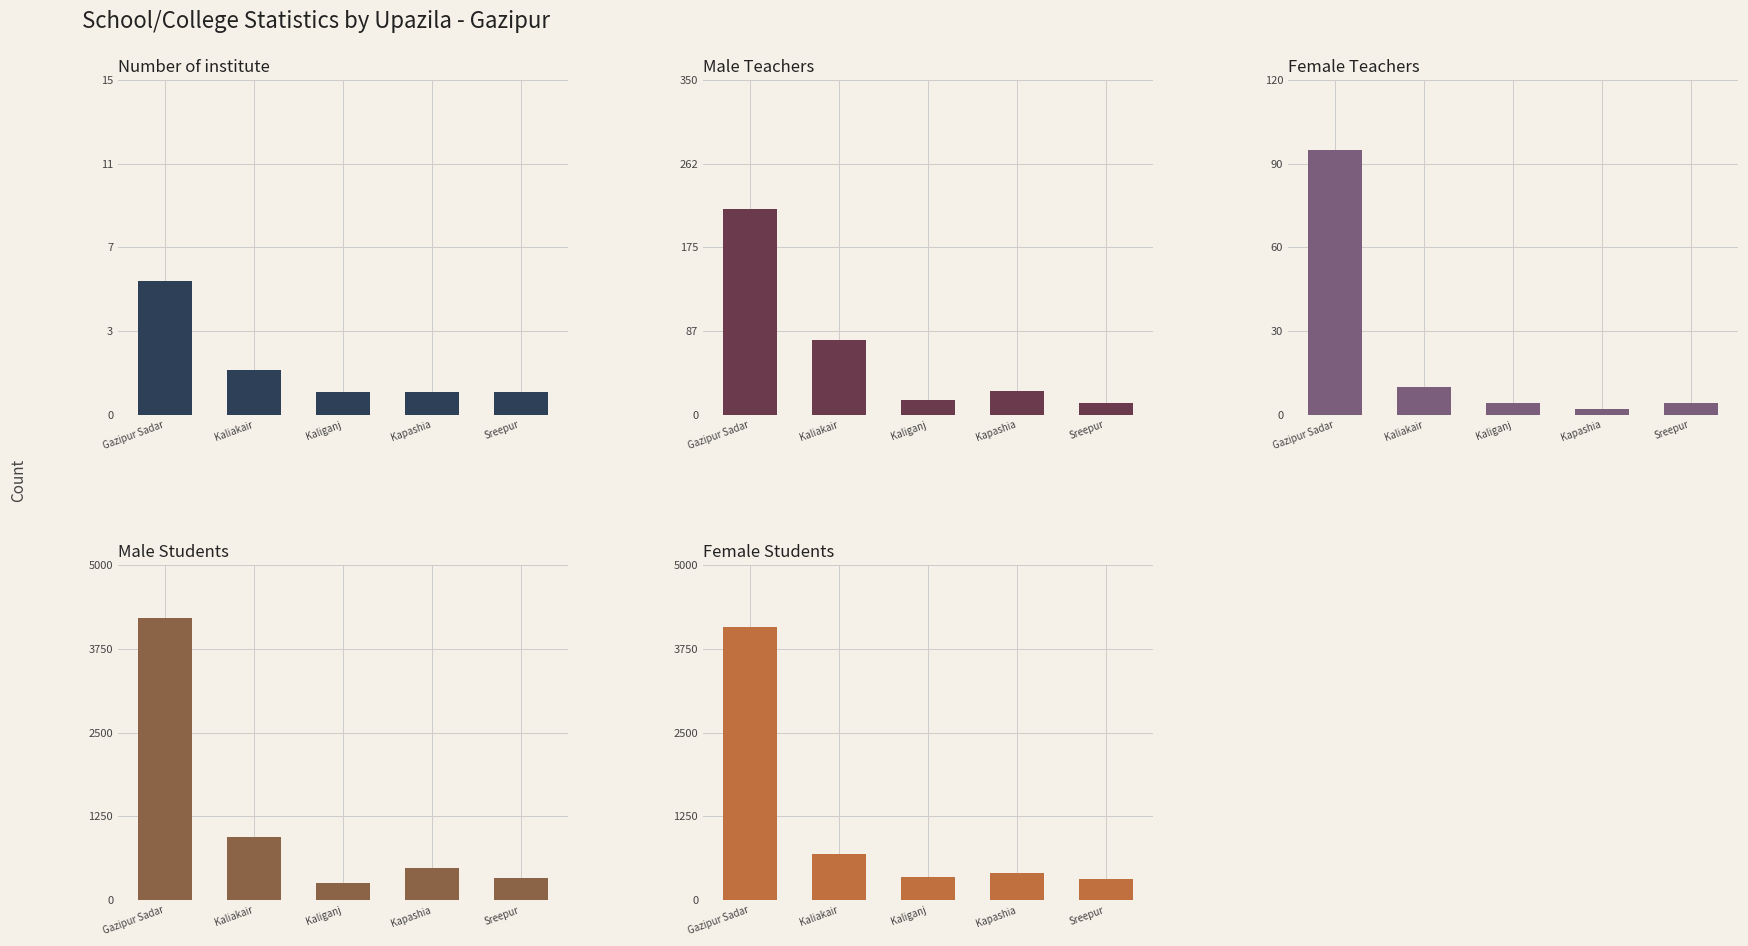

At Kapashia, list the series in order from largest to smallest.

Male Students, Female Students, Male Teachers, Female Teachers, Number of institute